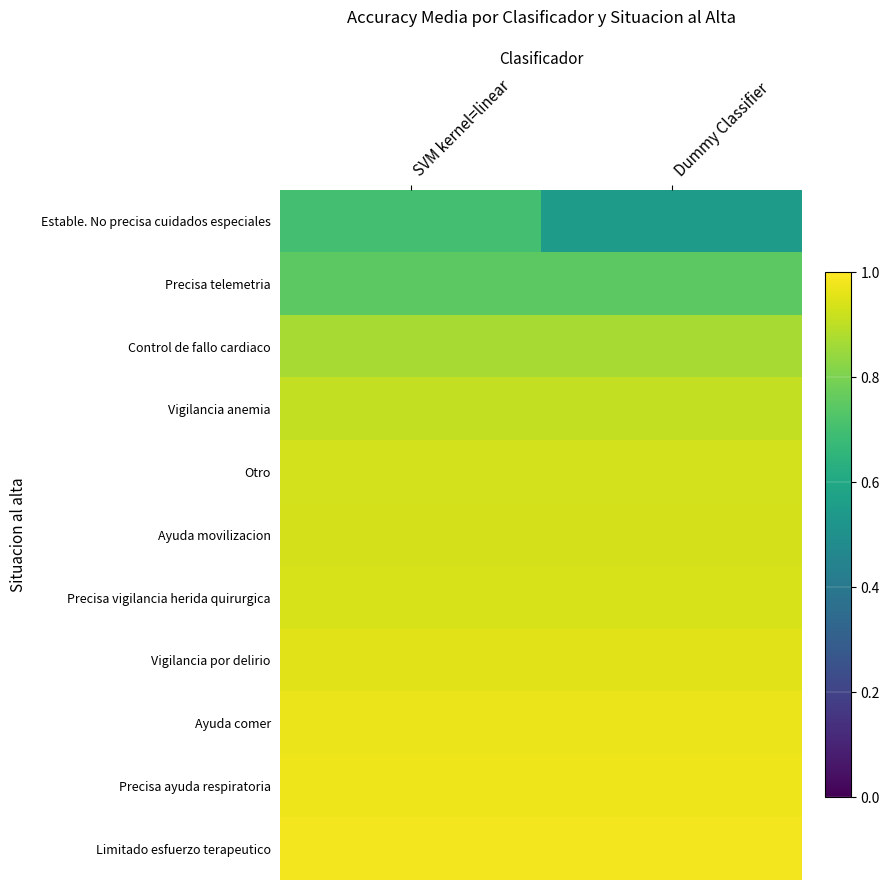

What is the smallest value displayed?

0.5